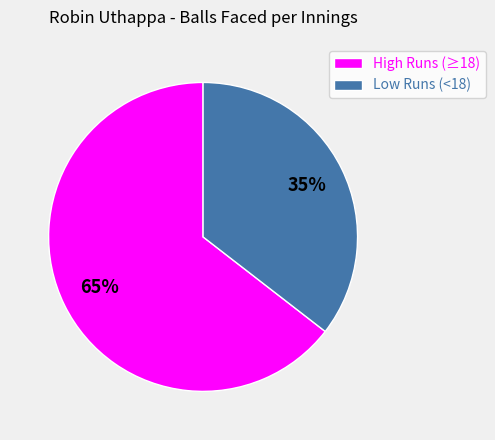

The Low Runs (<18) slice represents 35% of the pie. True or false?

True